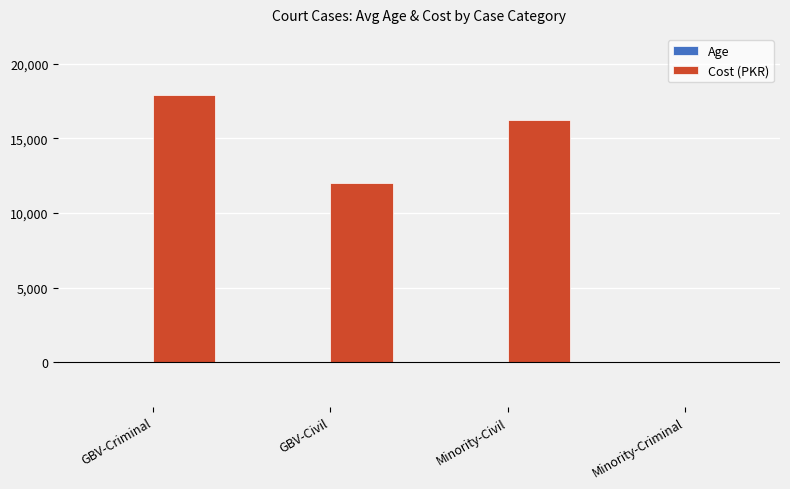

Are the bars grouped side by side (vs. stacked)?

Yes